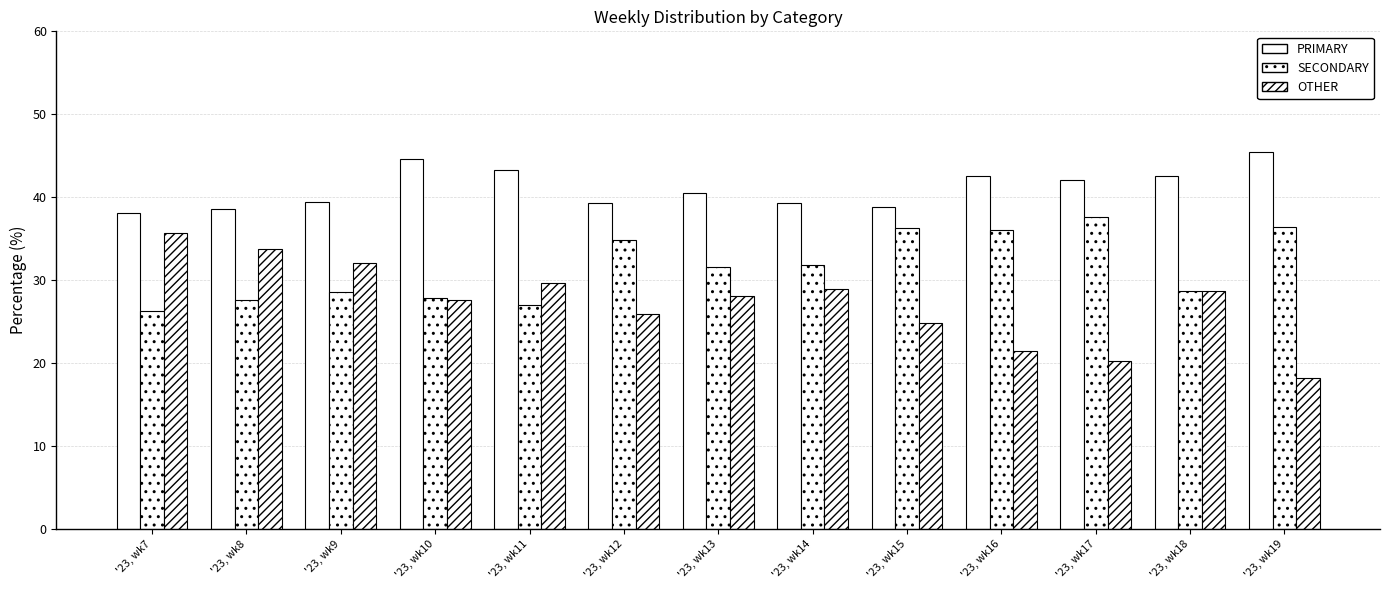

At how many categories does at least one series exceed 21?

13